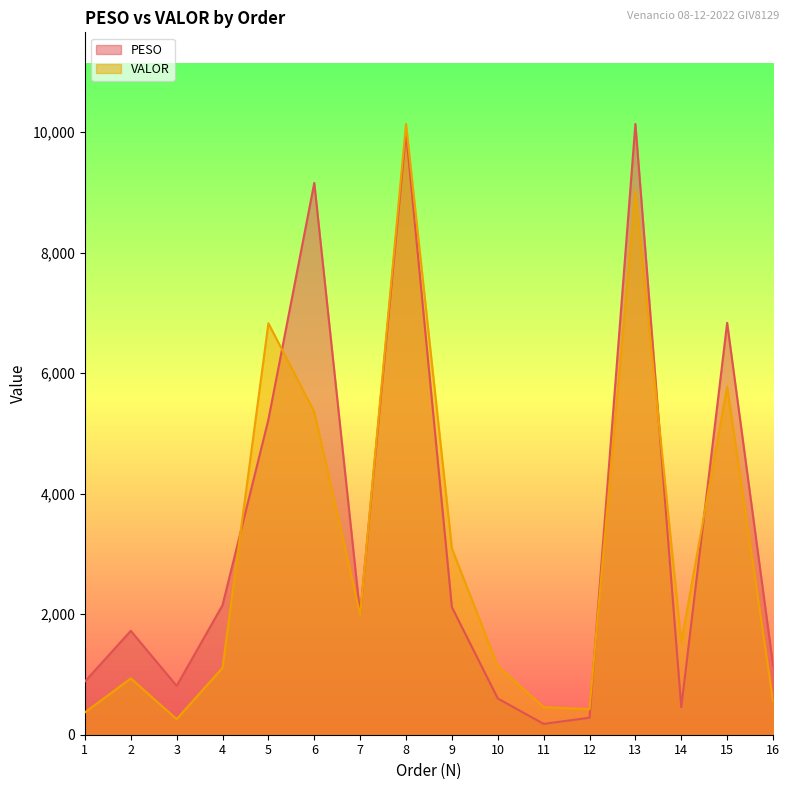

Reading left to right, extract all data points from this chart.

PESO: 883.7	1724.1	810.4	2150.2	5228.8	9155.9	2000.7	9998.1	2116.8	601.5	179.9	282.2	10134.3	457.1	6834.3	1155.9
VALOR: 370.8	933.9	259.3	1110.0	6827.4	5356.2	1988.8	10134.3	3091.1	1139.4	457.6	424.4	9016.4	1535.5	5770.1	555.2